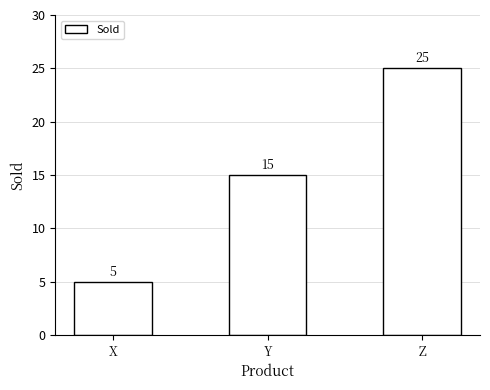

Reading right to left, transcribe all the data shown in this chart.

25	15	5